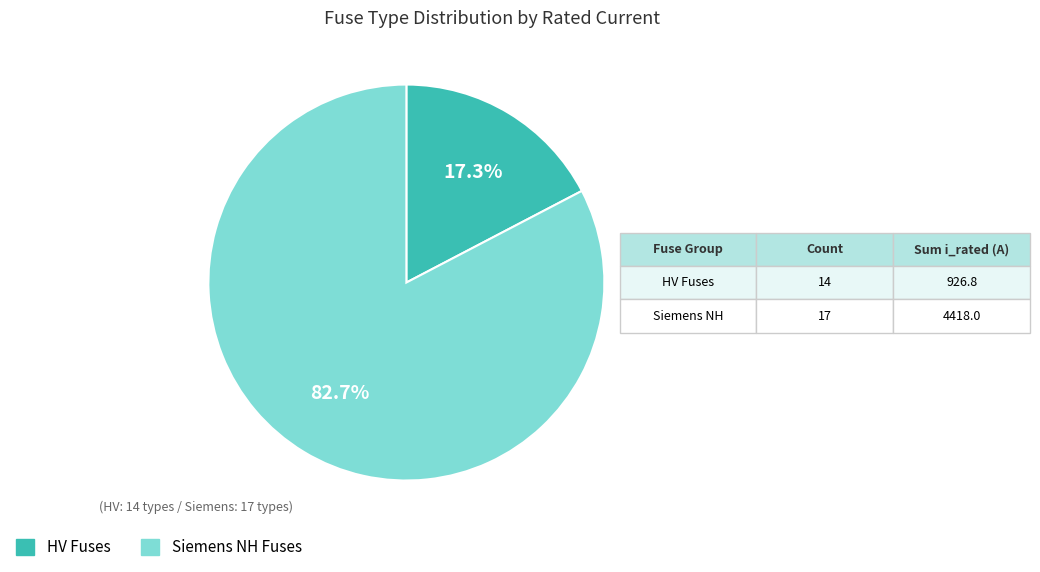

Is there any slice that represents more than half of the pie?

Yes